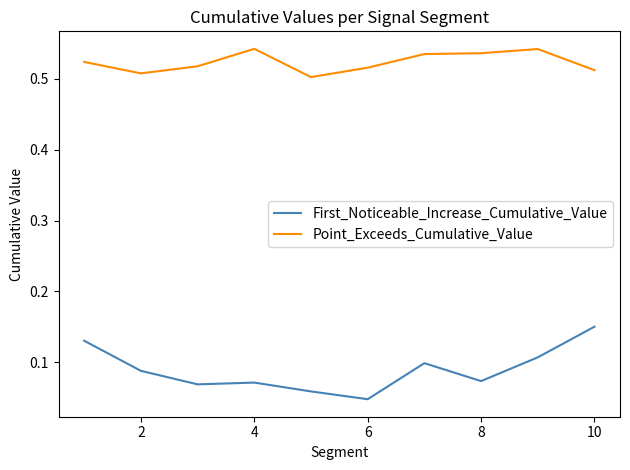

How many lines are shown in the chart?

2